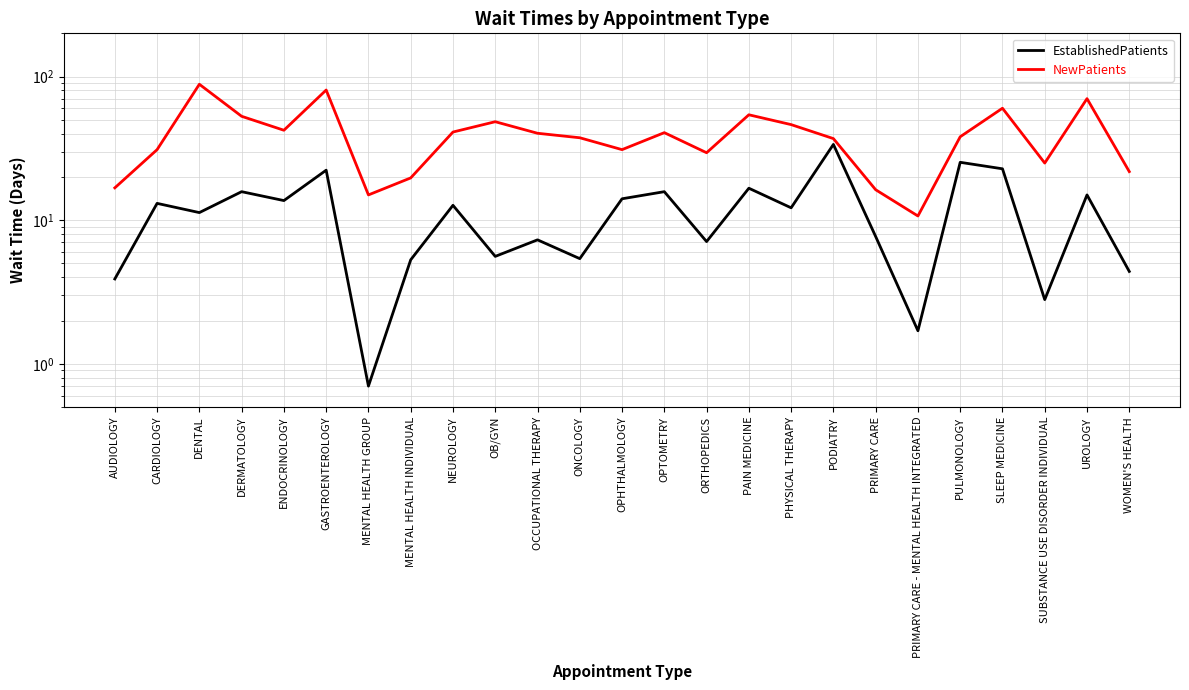

True or false: NewPatients and EstablishedPatients cross at least once.

False